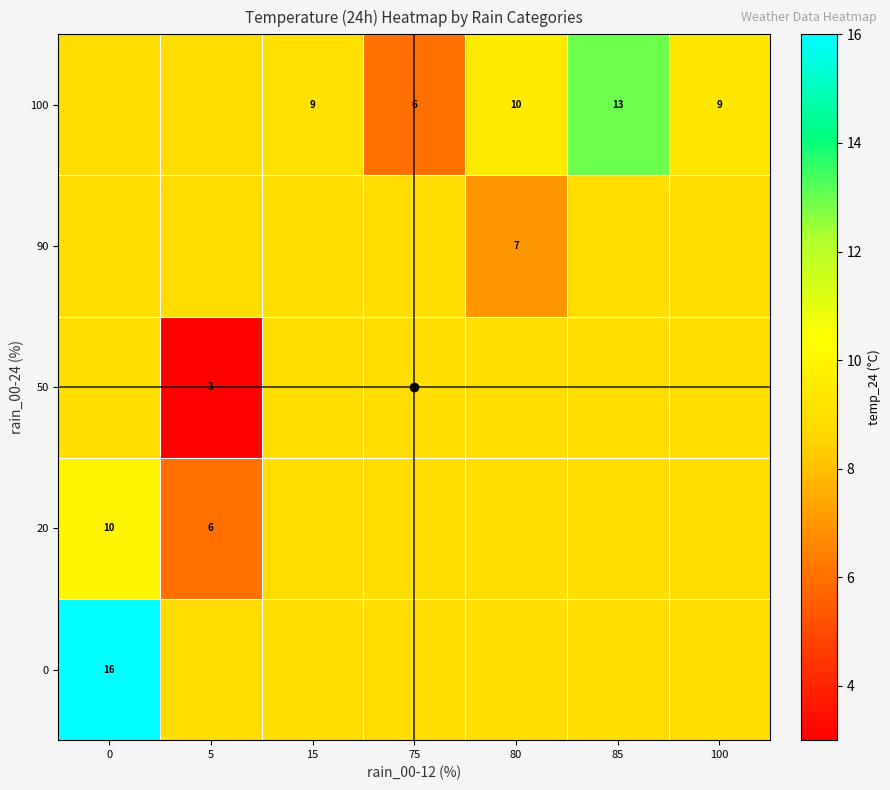

At how many categories does at least one series exceed 13?

1